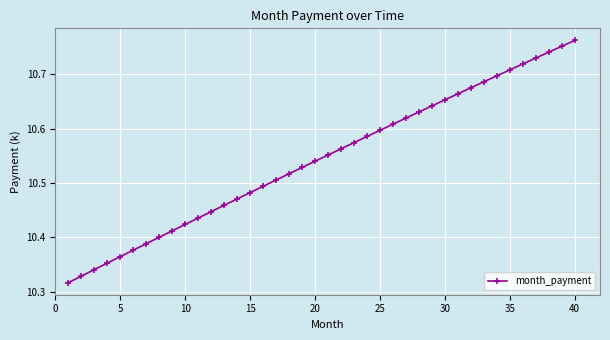

True or false: there are more than 0 points higher than both neighbors.

False